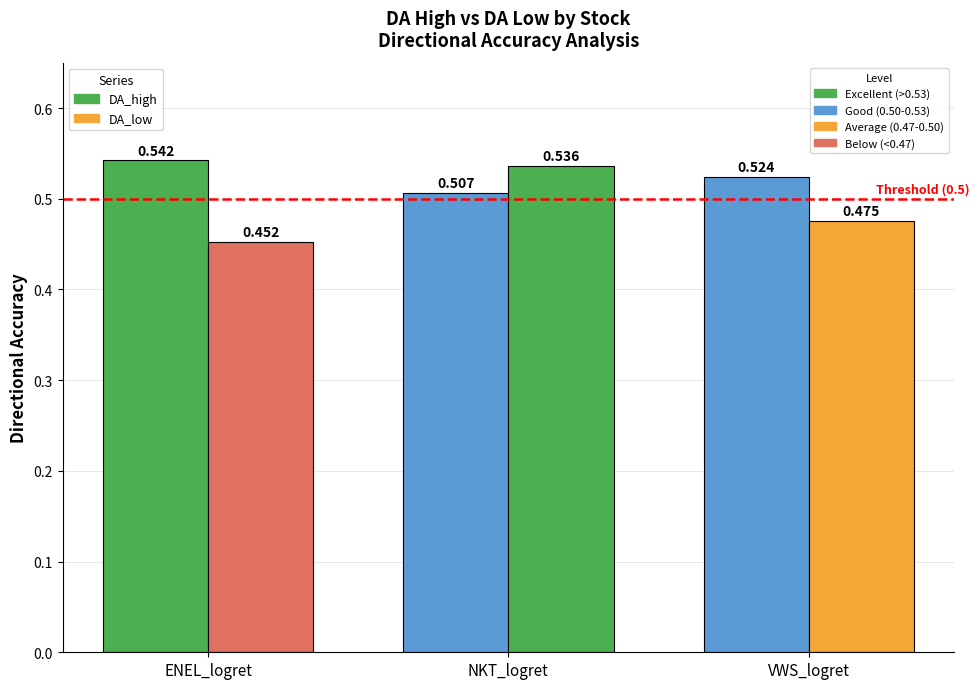

What is the label of the 1st bar from the left?

ENEL_logret